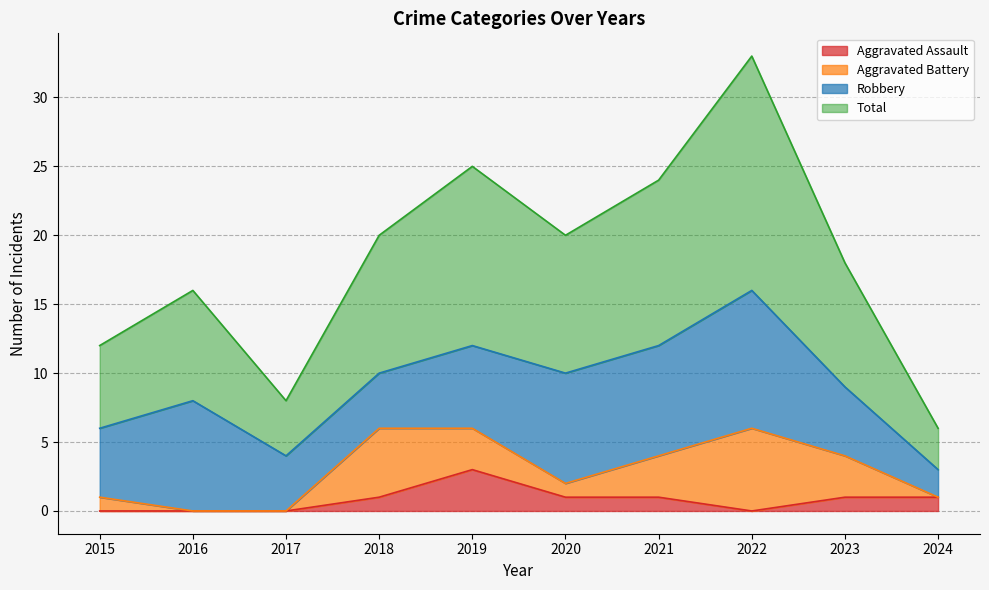

How many interior local valleys does the Total series have?

2